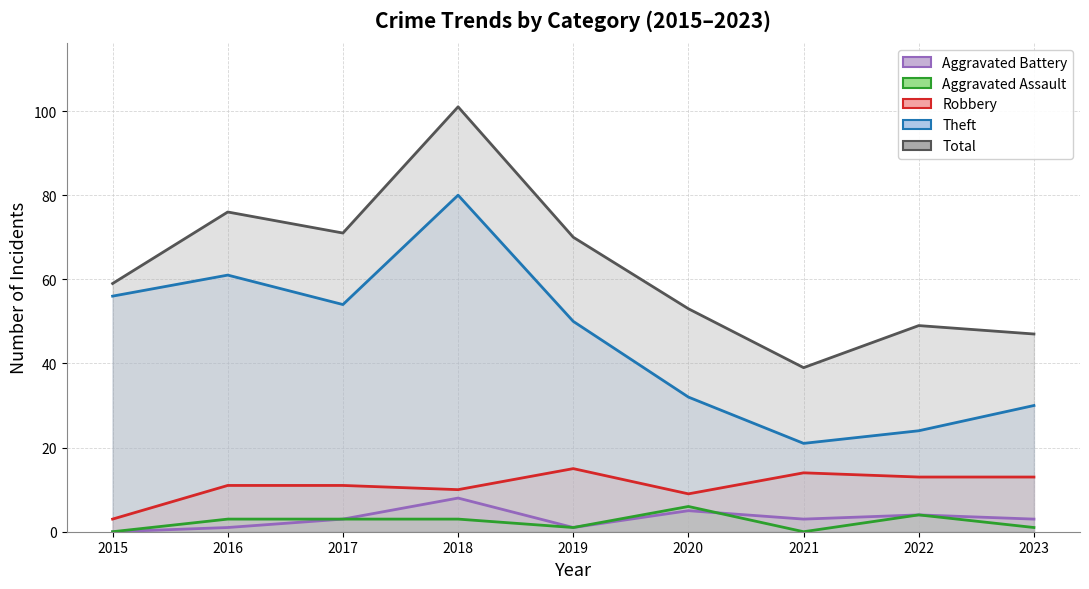

Reading left to right, transcribe all the data shown in this chart.

Theft: 2015=56	2016=61	2017=54	2018=80	2019=50	2020=32	2021=21	2022=24	2023=30
Robbery: 2015=3	2016=11	2017=11	2018=10	2019=15	2020=9	2021=14	2022=13	2023=13
Aggravated Assault: 2015=0	2016=3	2017=3	2018=3	2019=1	2020=6	2021=0	2022=4	2023=1
Aggravated Battery: 2015=0	2016=1	2017=3	2018=8	2019=1	2020=5	2021=3	2022=4	2023=3
Total: 2015=59	2016=76	2017=71	2018=101	2019=70	2020=53	2021=39	2022=49	2023=47